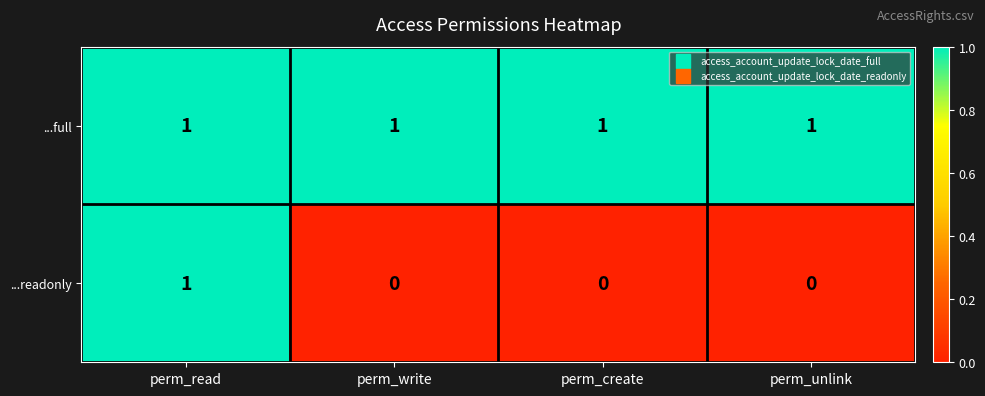

Is it true that ...readonly equals 0 at perm_create?

True